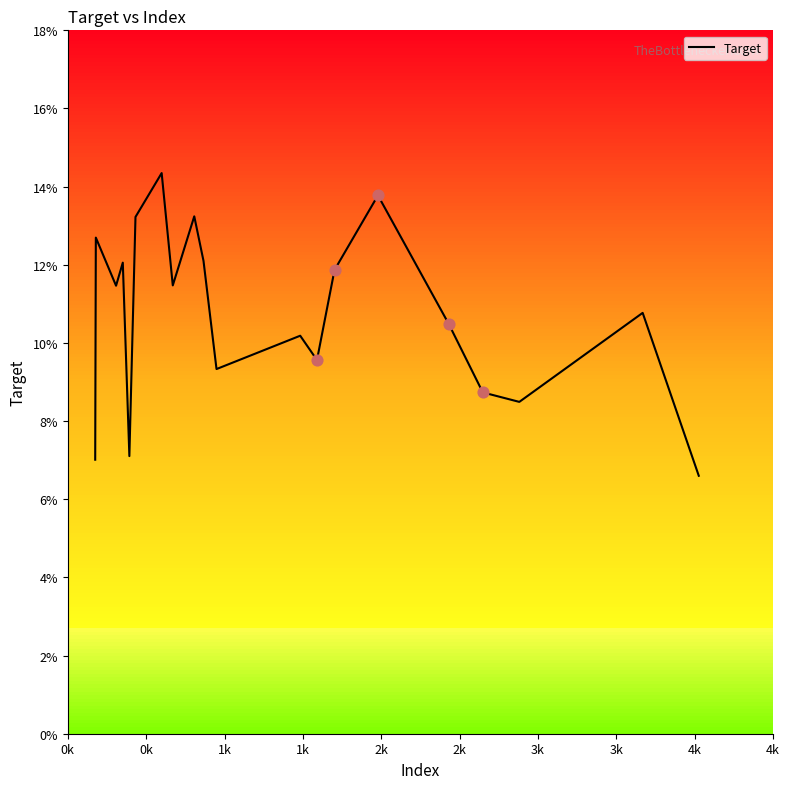

What is the difference between the maximum and minimum values?

7.7